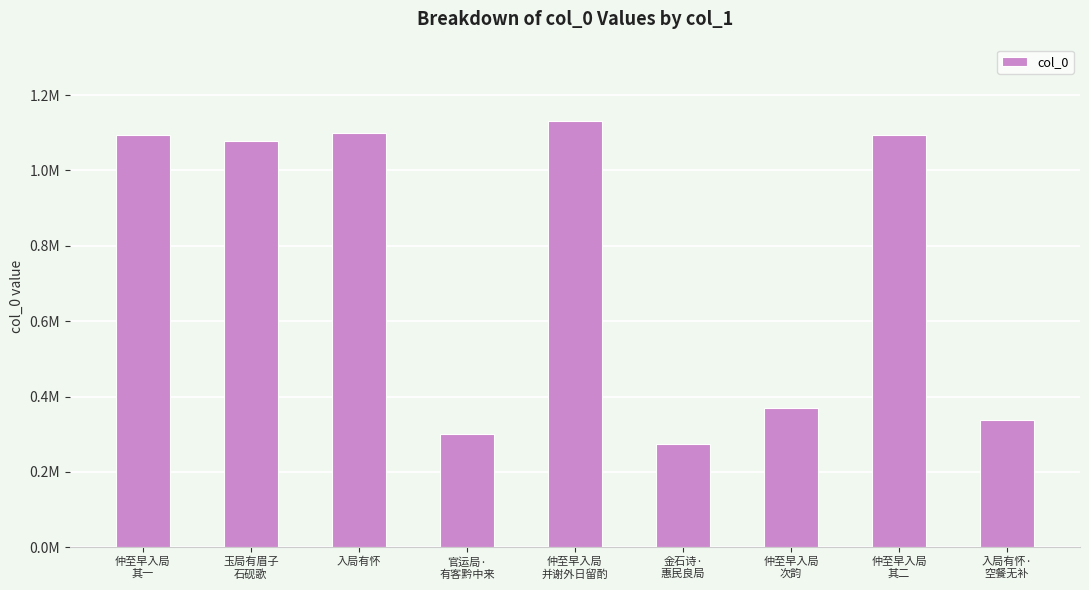

Are the bars horizontal?

No